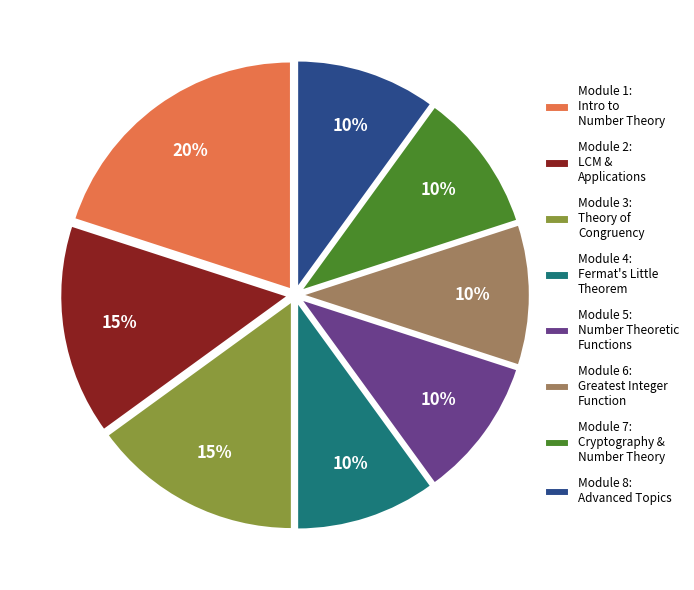

Do Module 5: Number Theoretic Functions and Module 6: Greatest Integer Function together represent more than half of the pie?

No